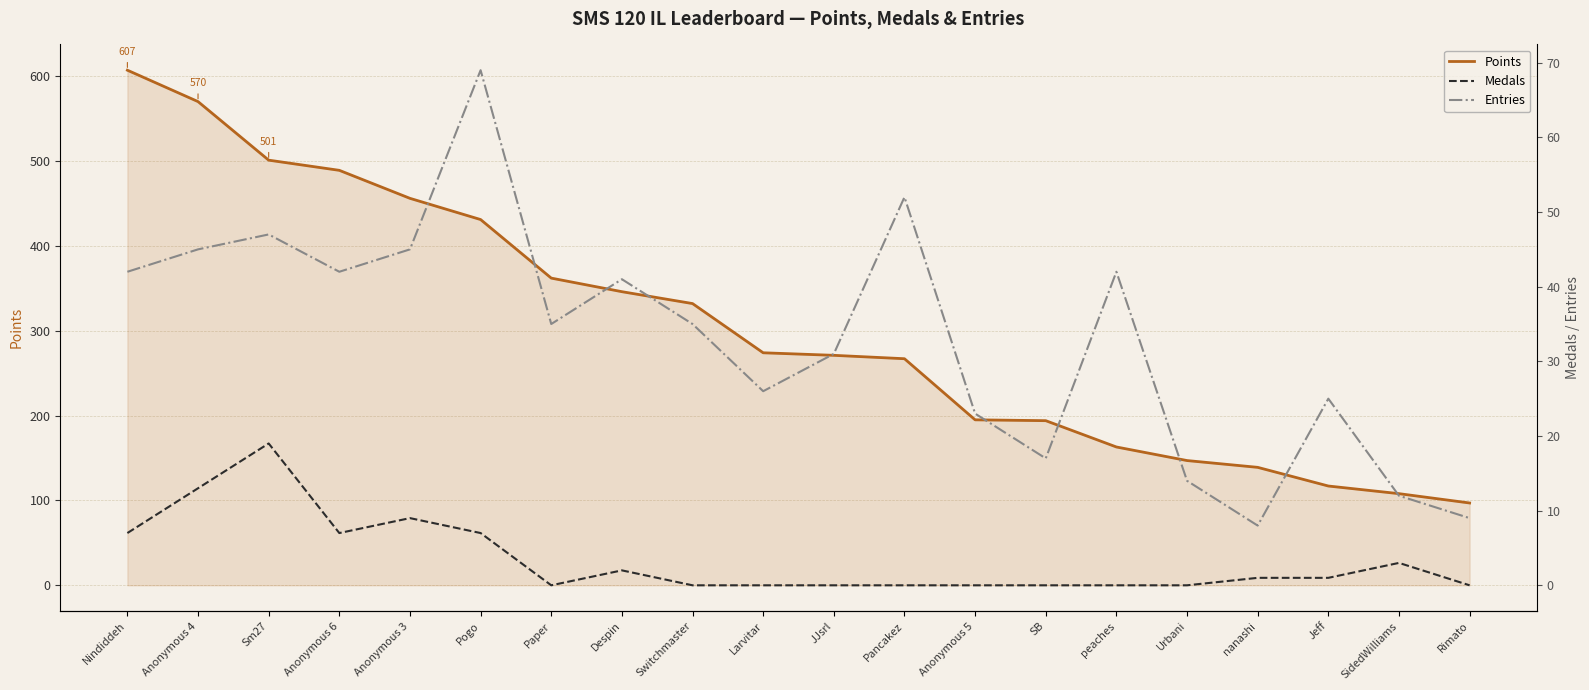

Where is the first local minimum for Entries?

Anonymous 6